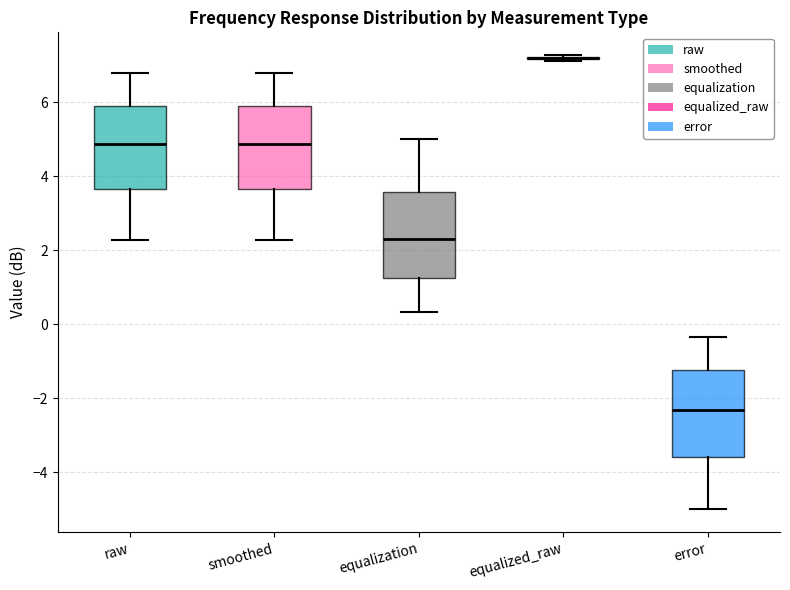

Reading left to right, read every box against the y-axis: the position of its median line, the range the box covers, and the ends of its whiskers. The values are not printed on the chart, so give them approximately, as read against the axis.

raw: median 4.8, box 3.6 to 6.0, whiskers 2.2 to 6.8
smoothed: median 4.8, box 3.6 to 6.0, whiskers 2.2 to 6.8
equalization: median 2.4, box 1.2 to 3.6, whiskers 0.4 to 5.0
equalized_raw: box collapsed to a line at 7.2, whiskers 7.2 to 7.2
error: median -2.4, box -3.6 to -1.2, whiskers -5.0 to -0.4